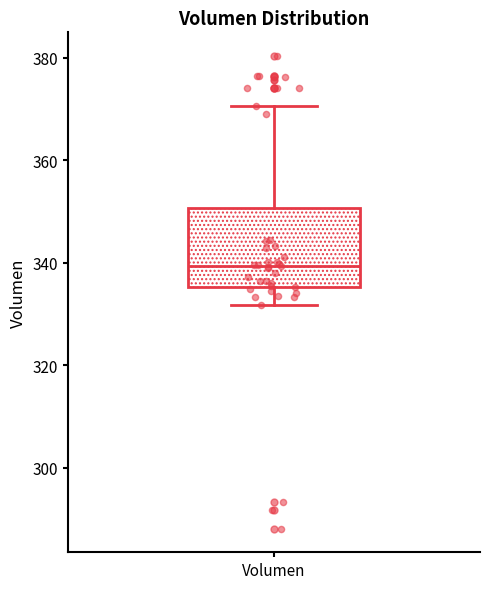

Where does the upper whisker of the box for Volumen end on the y-axis? The values are not printed on the chart, so give them approximately, as read against the axis.

370